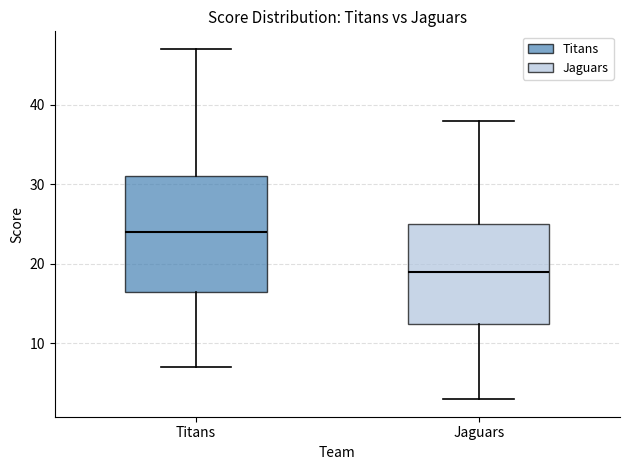

Which box has the highest median line?

Titans